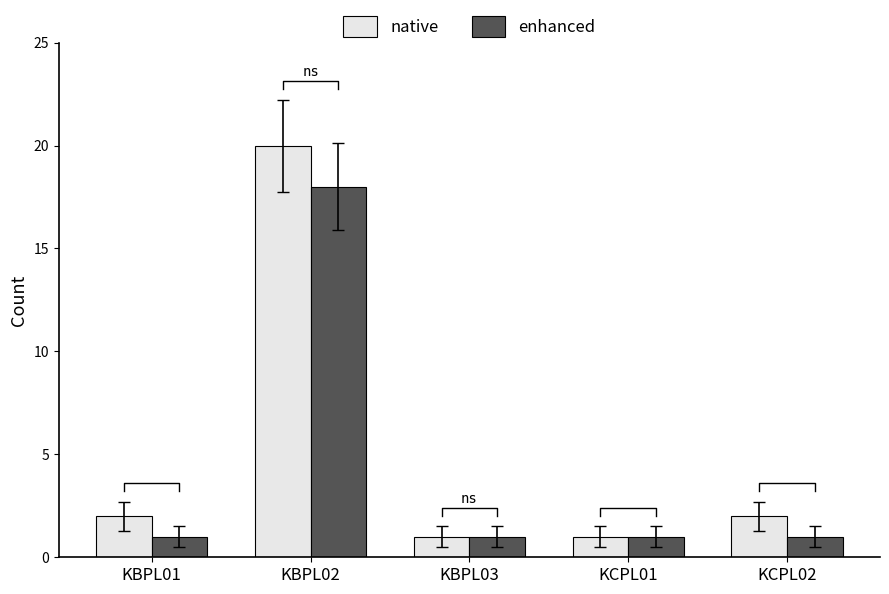

At how many categories does at least one series exceed 6?

1